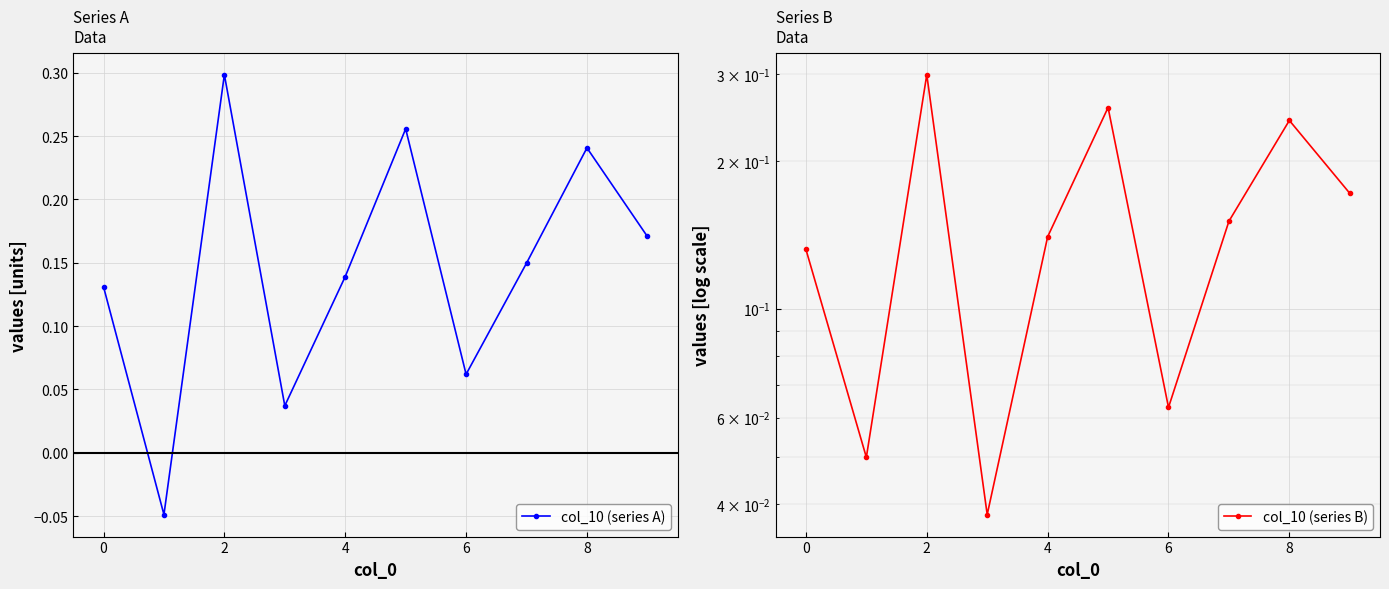

At which category does col_10 (series A) reach its first local peak?

2